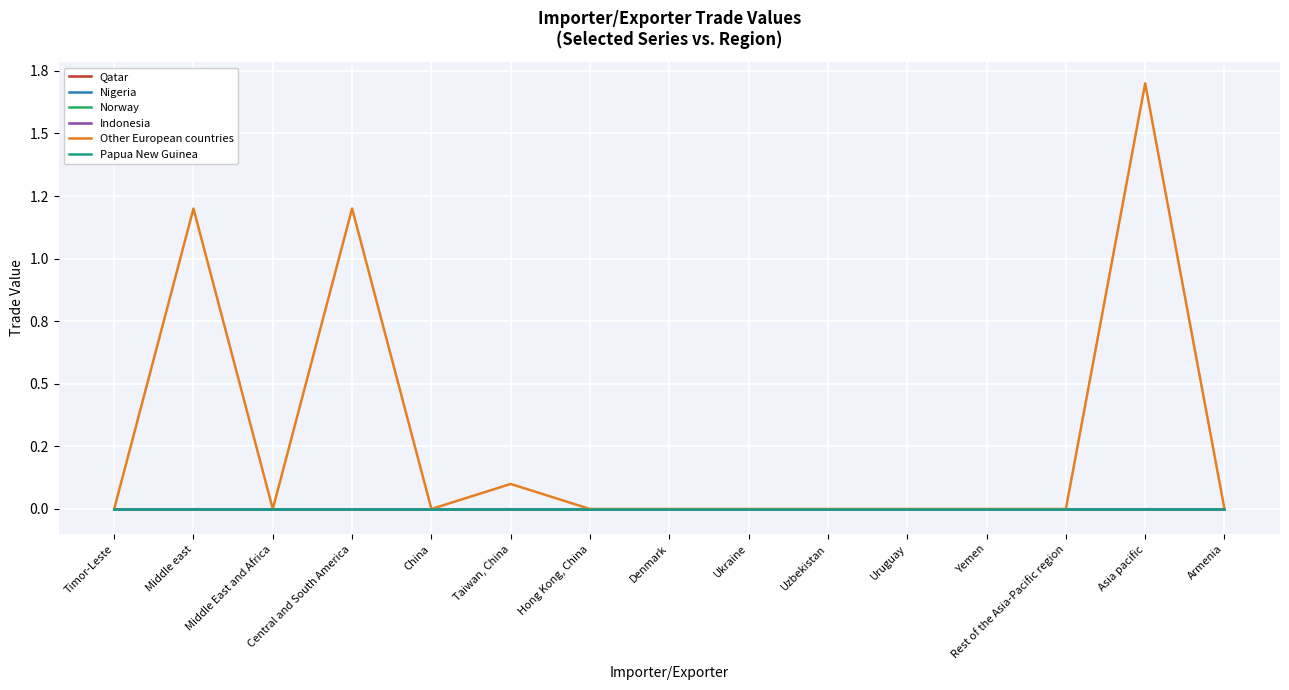

Does the chart display data point markers on the line(s)?

No